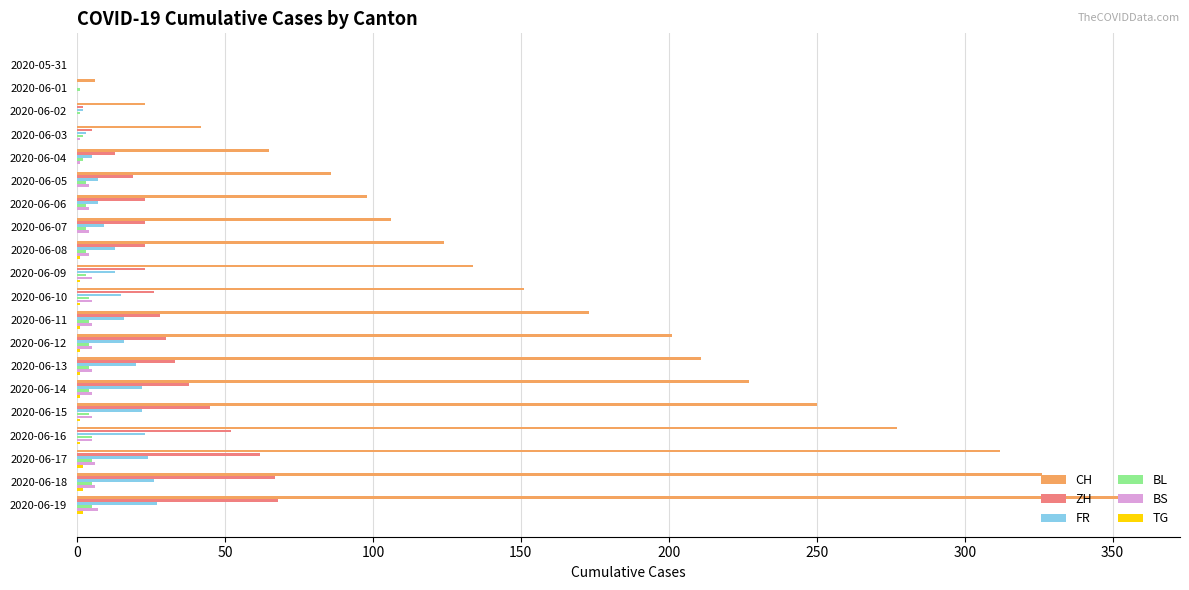

Is it true that FR equals 14 at 2020-06-19?

False